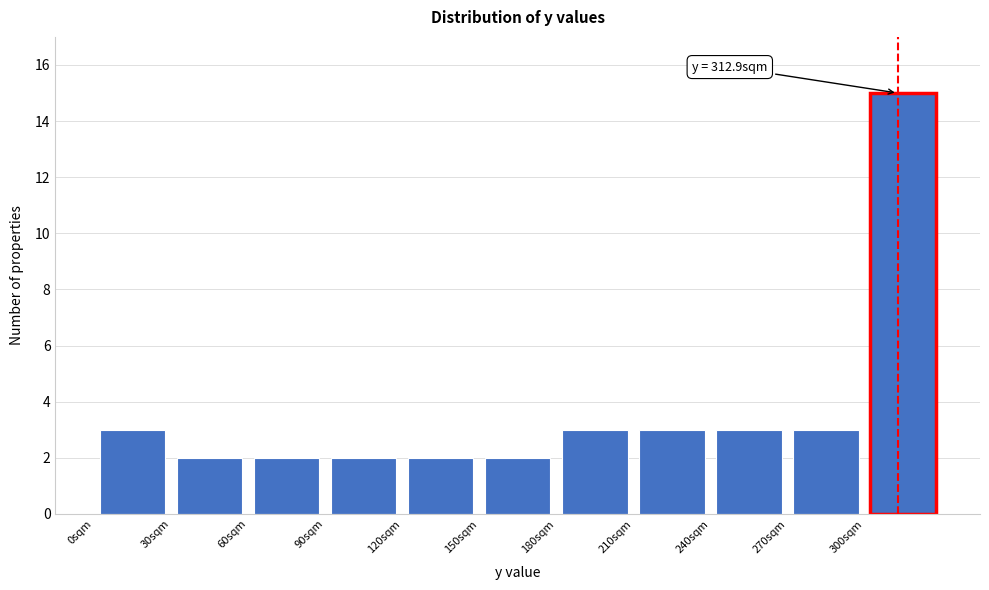

Over which range of the x-axis is the bar tallest?

300 to 330